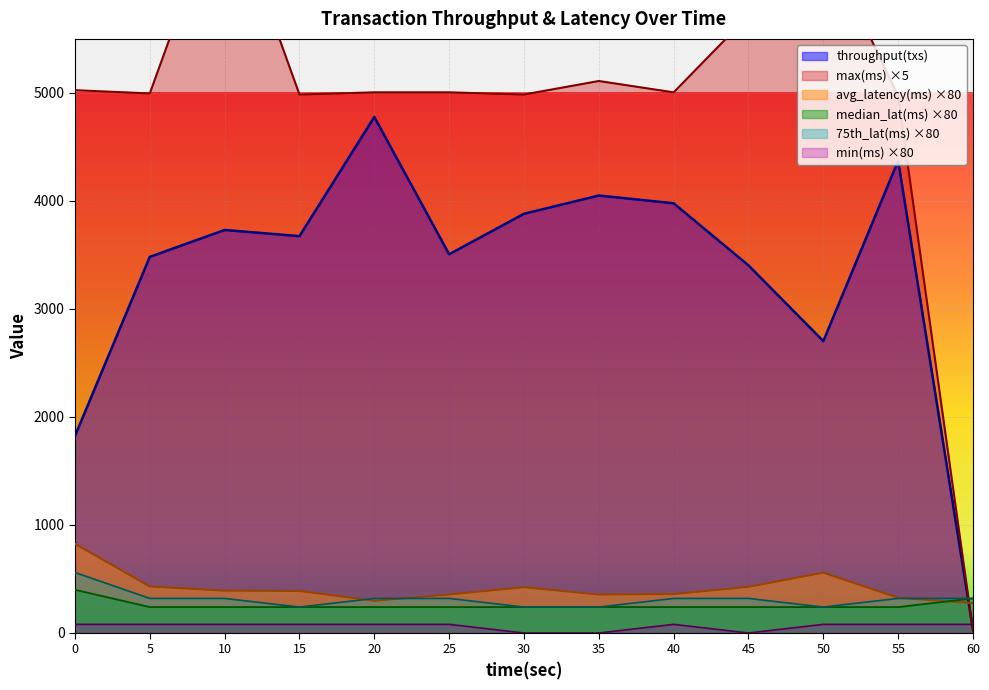

True or false: min(ms) and avg_latency(ms) cross at least once.

False